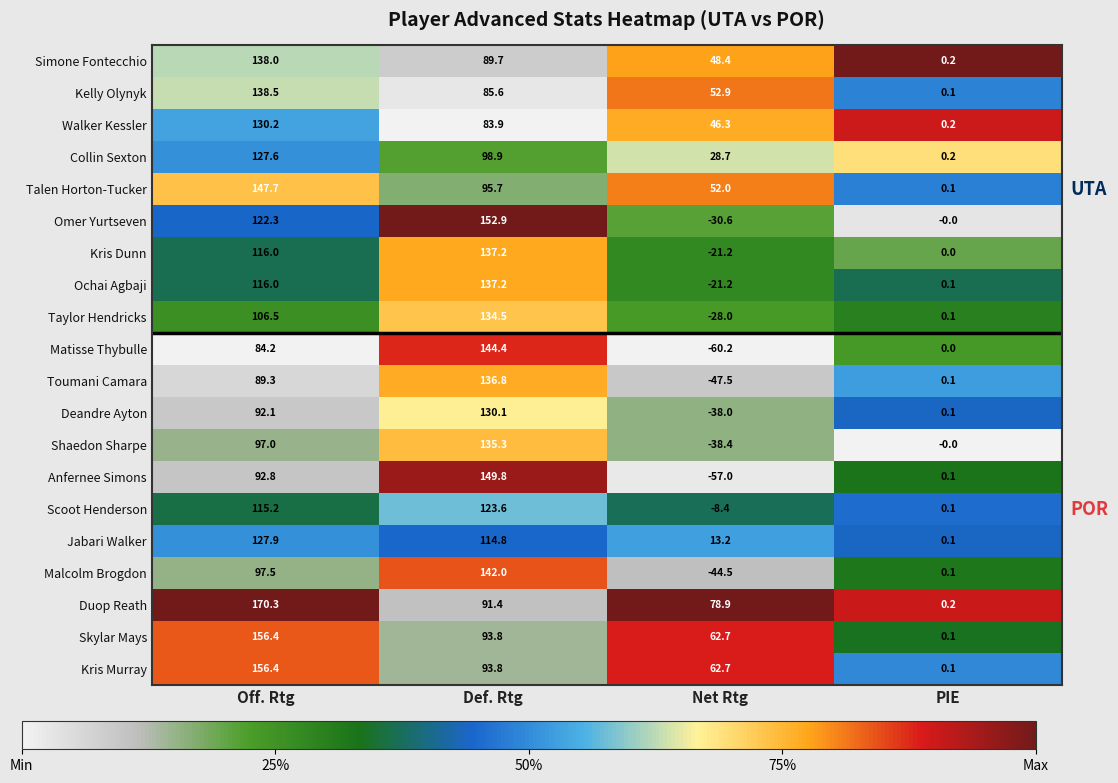

What is the difference between the highest and lowest values at Def. Rtg?

69.0